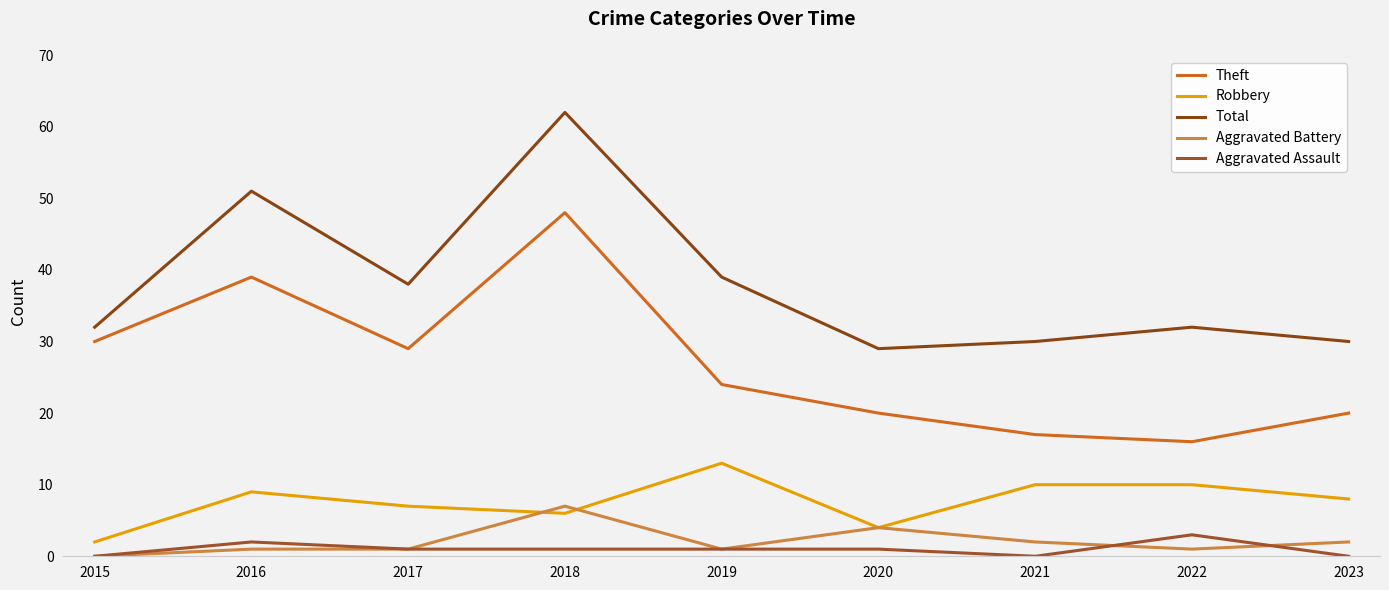

True or false: Aggravated Assault has more than 1 points higher than both neighbors.

True